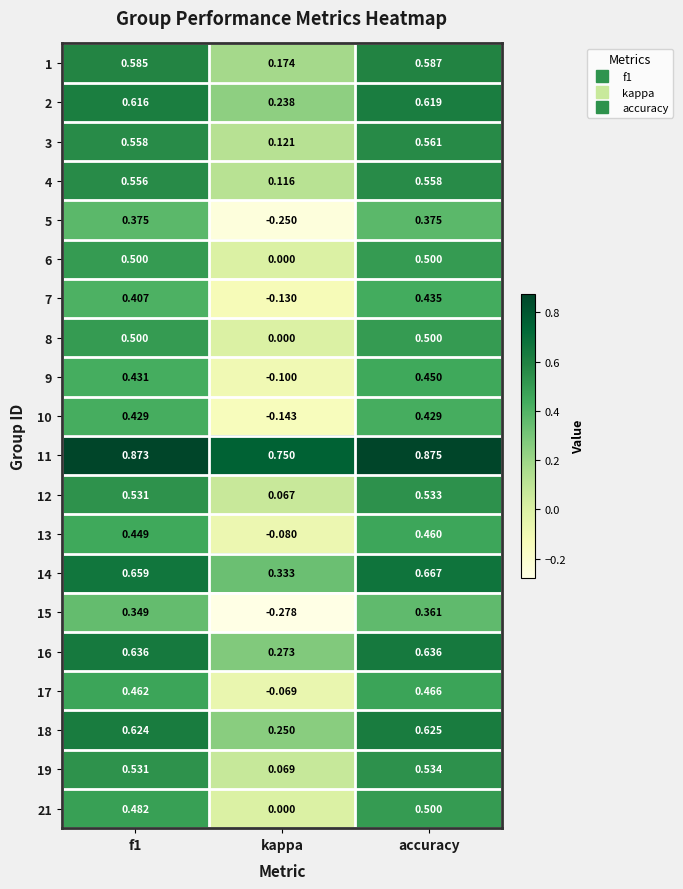

At which label is 4 closest to 0?

kappa